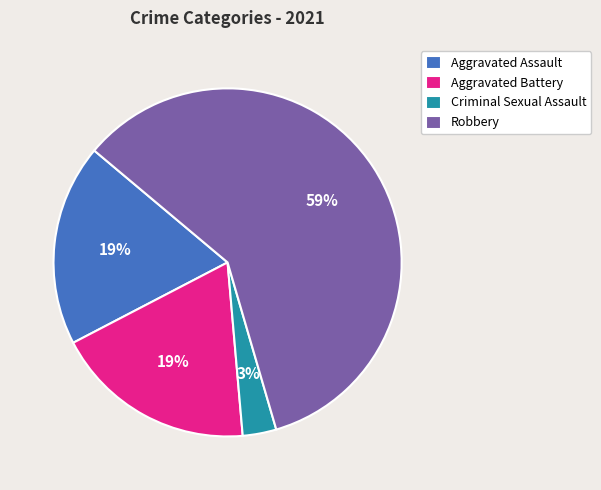

Which slice is the largest?

Robbery